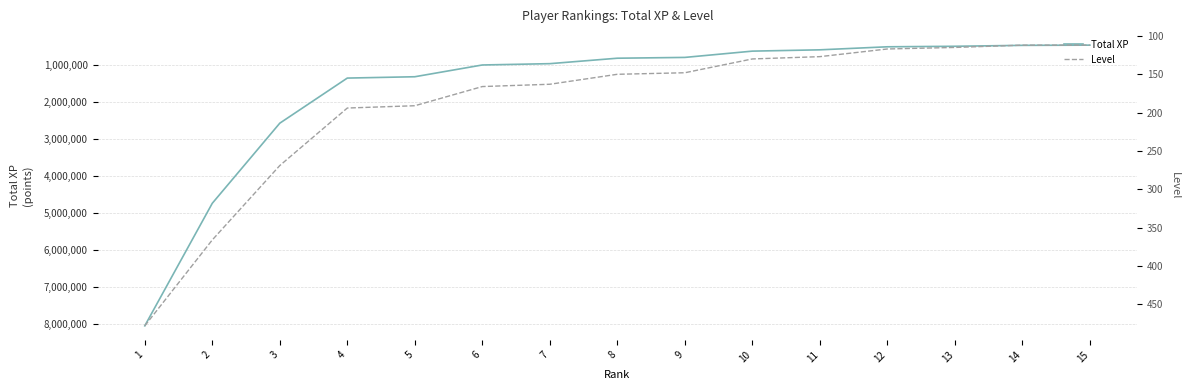

Rank the series at 13 from highest to lowest value.

Total XP, Level